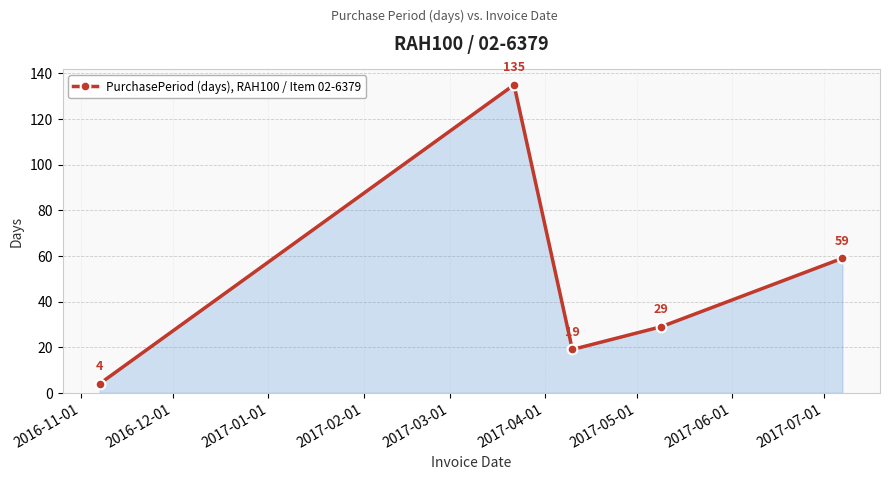

What is the value of the 5th point from the left?

59